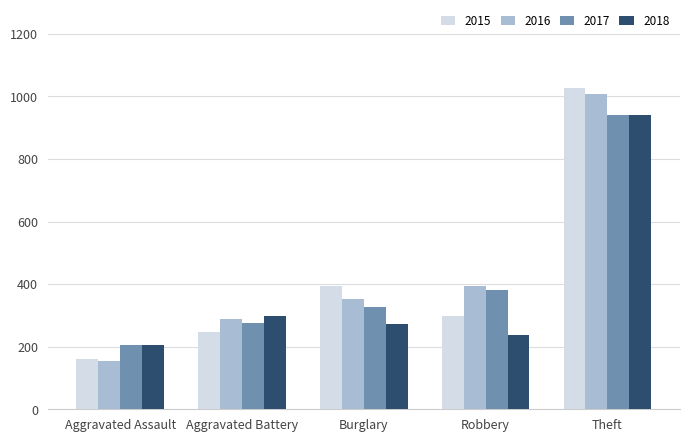

How many groups of bars are there?

5